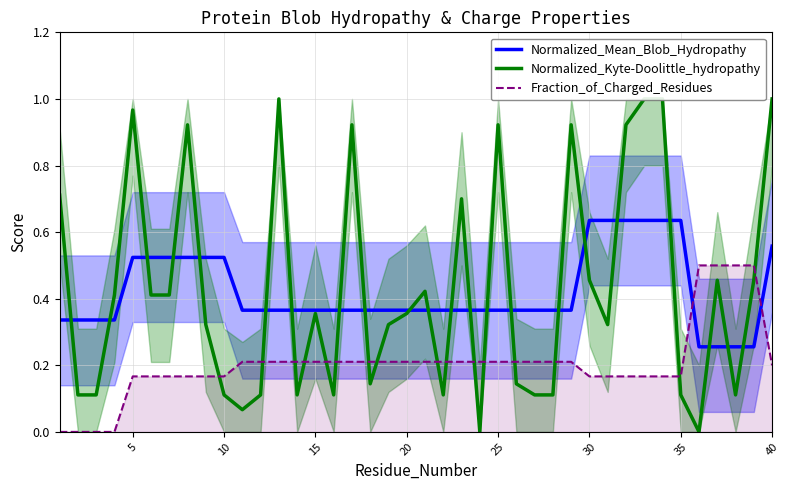

What is the maximum value shown in the chart?

1.0